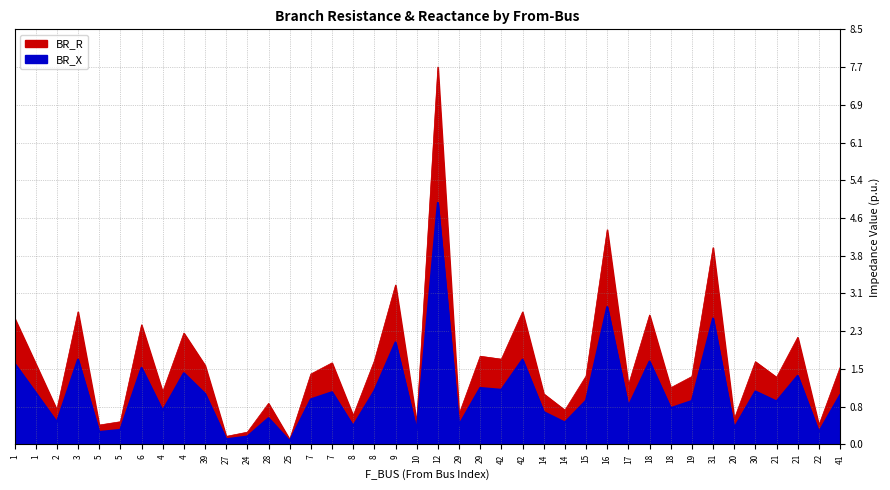

At 7, list the series in order from largest to smallest.

BR_R, BR_X